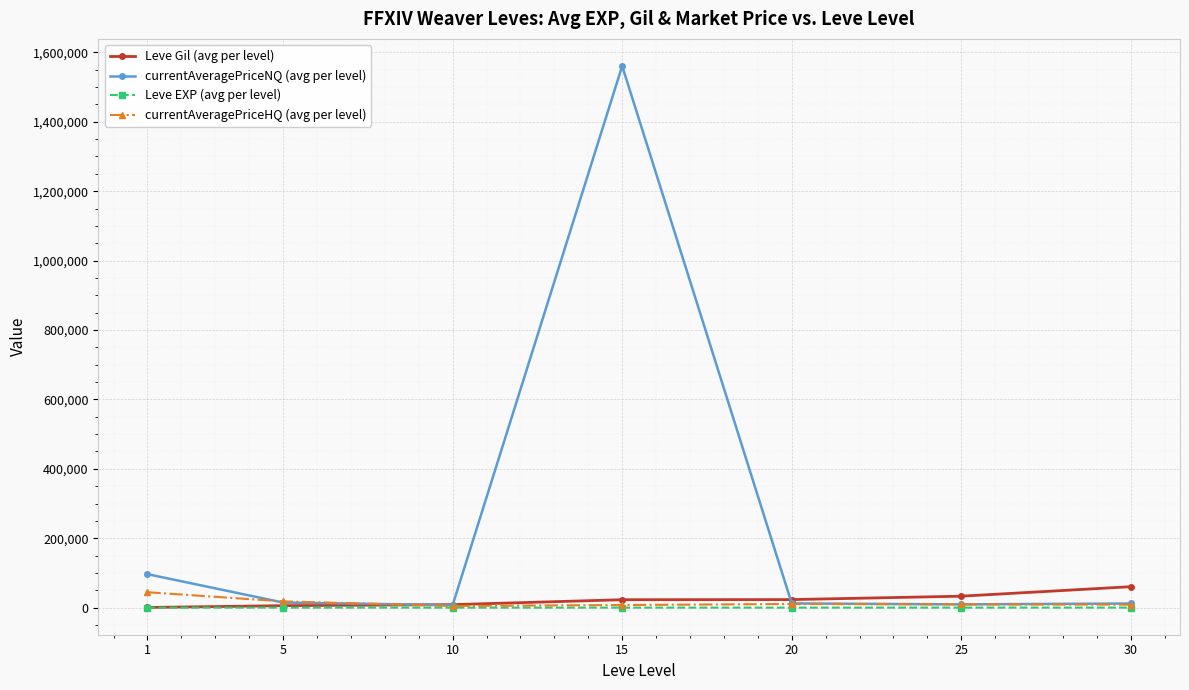

What is the maximum value shown in the chart?

1560706.0